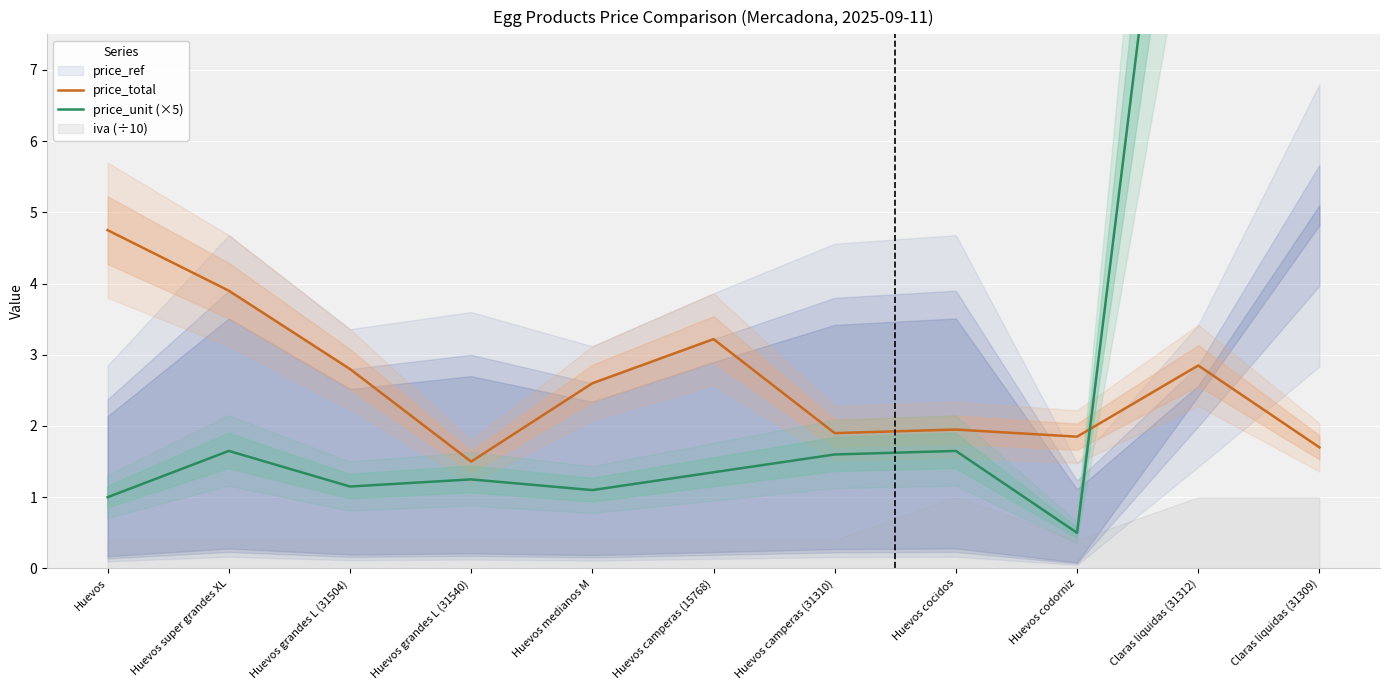

How many values in the price_total series are below 2?

5